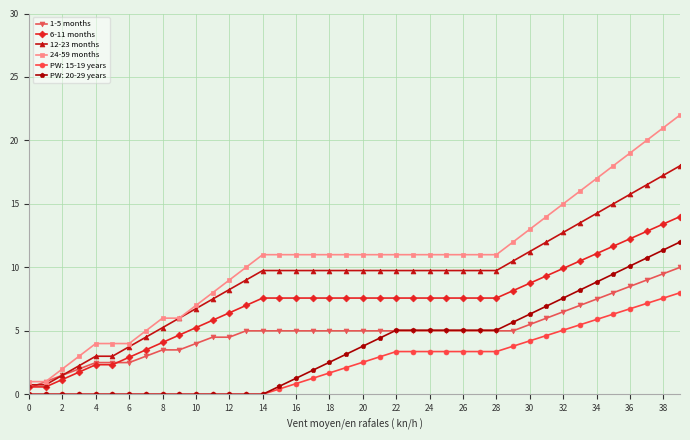

Which series has the widest spread of values?

24-59 months